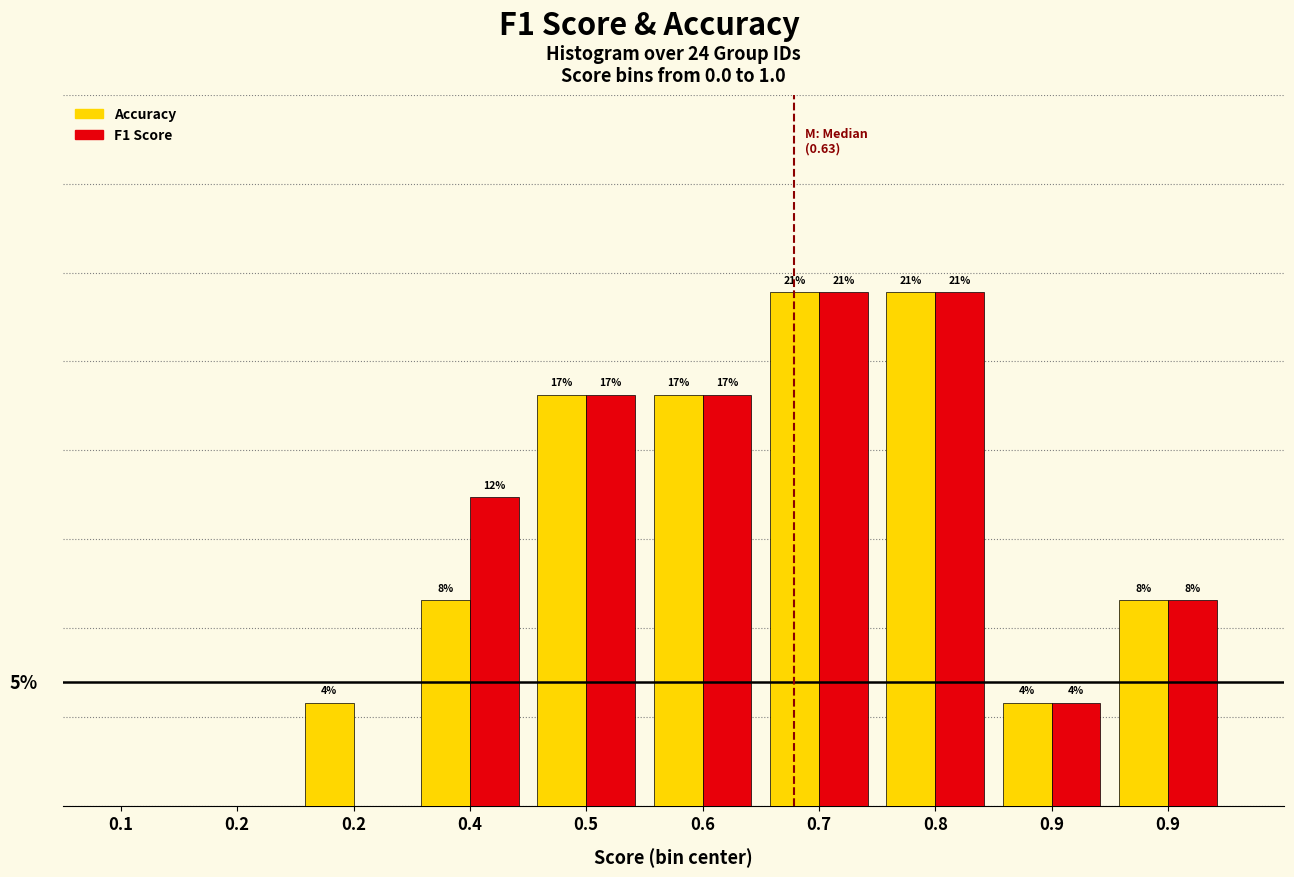

Are the bars grouped side by side (vs. stacked)?

Yes